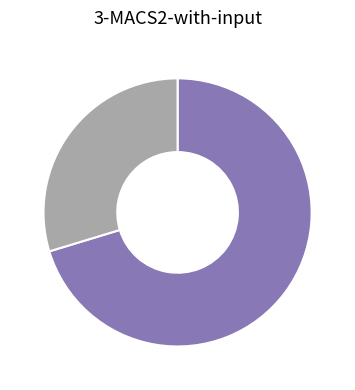

Is there a majority slice in this chart?

Yes